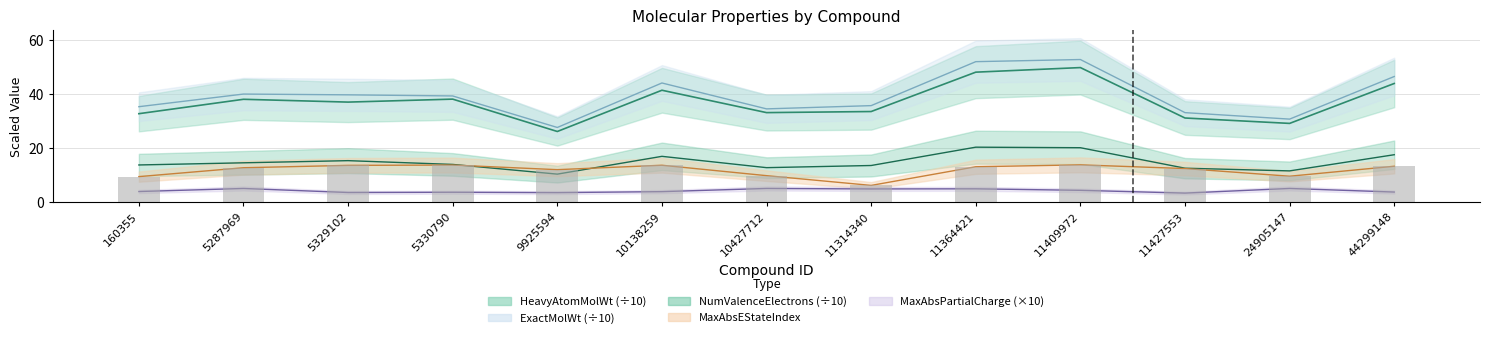

What is the minimum value for HeavyAtomMolWt?

26.2